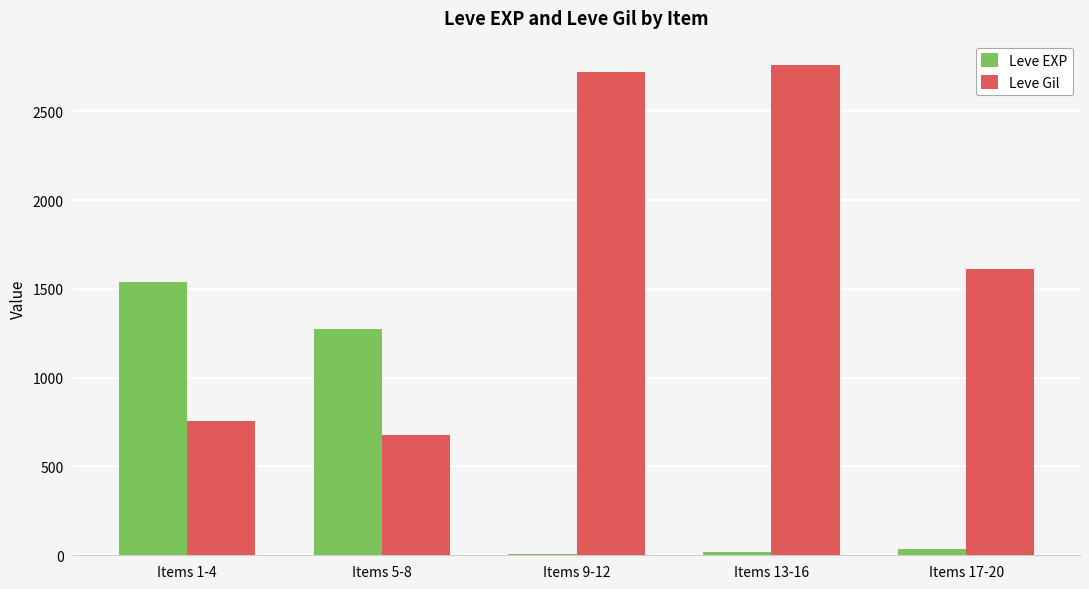

Reading left to right, extract all data points from this chart.

Leve EXP: Items 1-4=1541	Items 5-8=1277	Items 9-12=7	Items 13-16=19	Items 17-20=37
Leve Gil: Items 1-4=756	Items 5-8=675	Items 9-12=2720	Items 13-16=2760	Items 17-20=1610